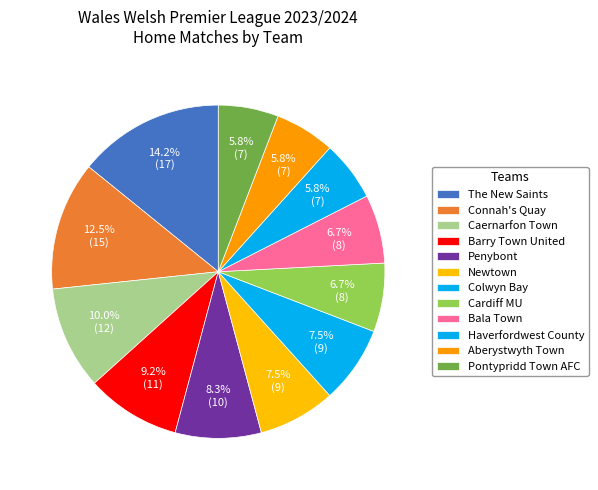

To the nearest percent, what is the combined percentage of Connah's Quay and Pontypridd Town AFC?

18%